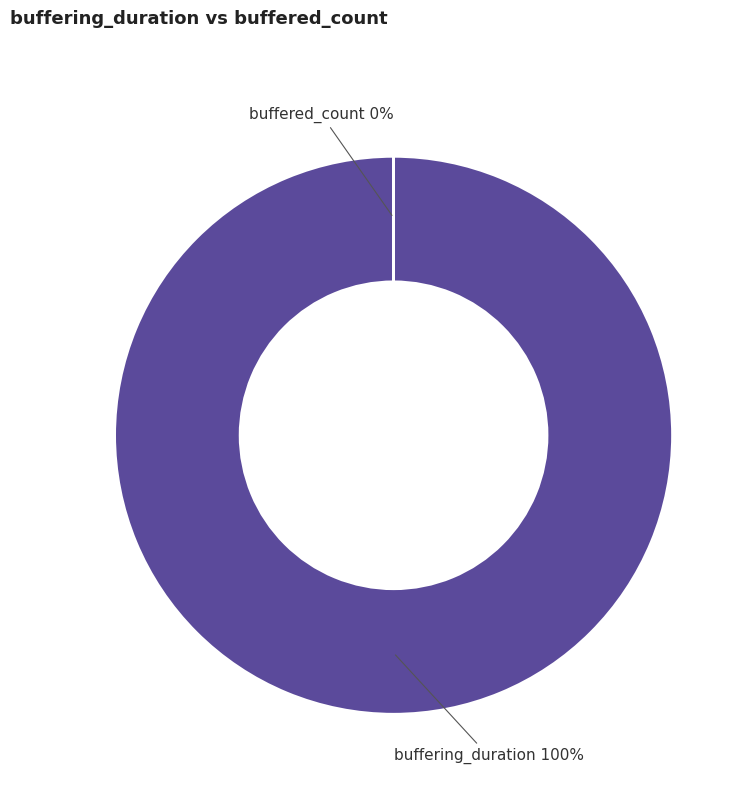

How many slices are in this pie chart?

2